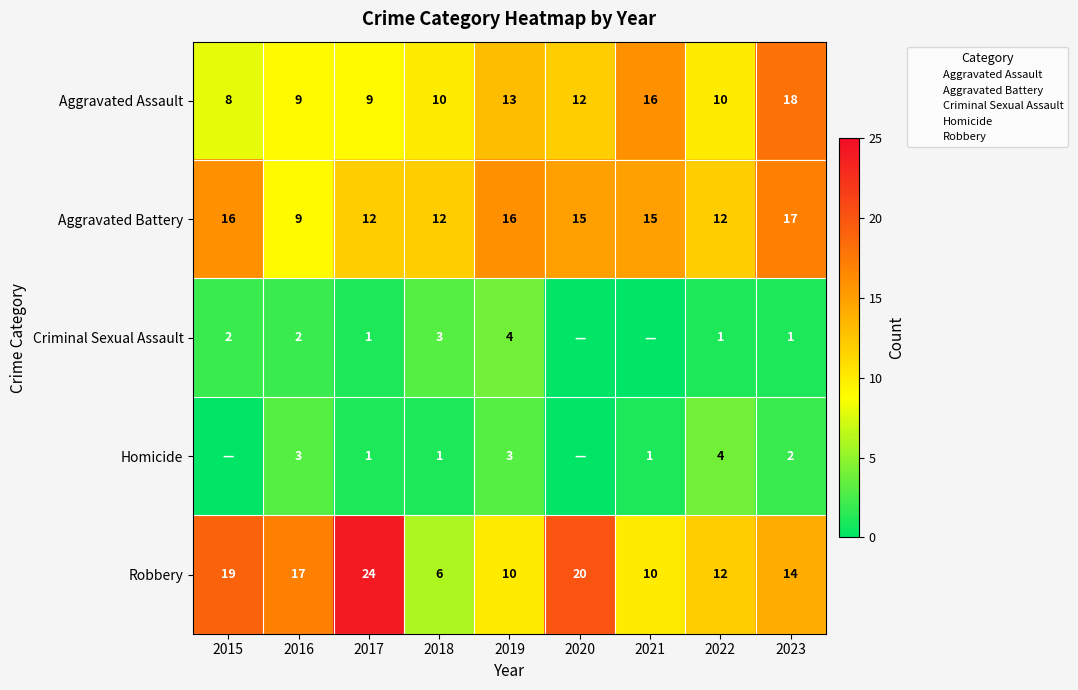

How many Aggravated Battery values are between 12 and 16?

7